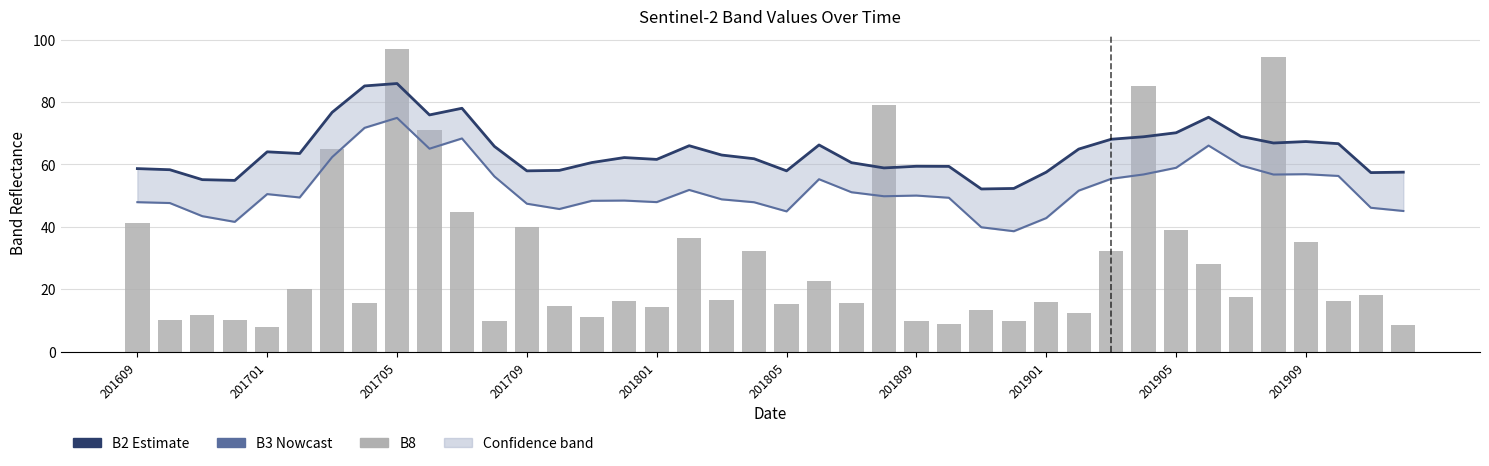

The value of B3 (smoothed) at 201705 is 50.2. True or false?

False